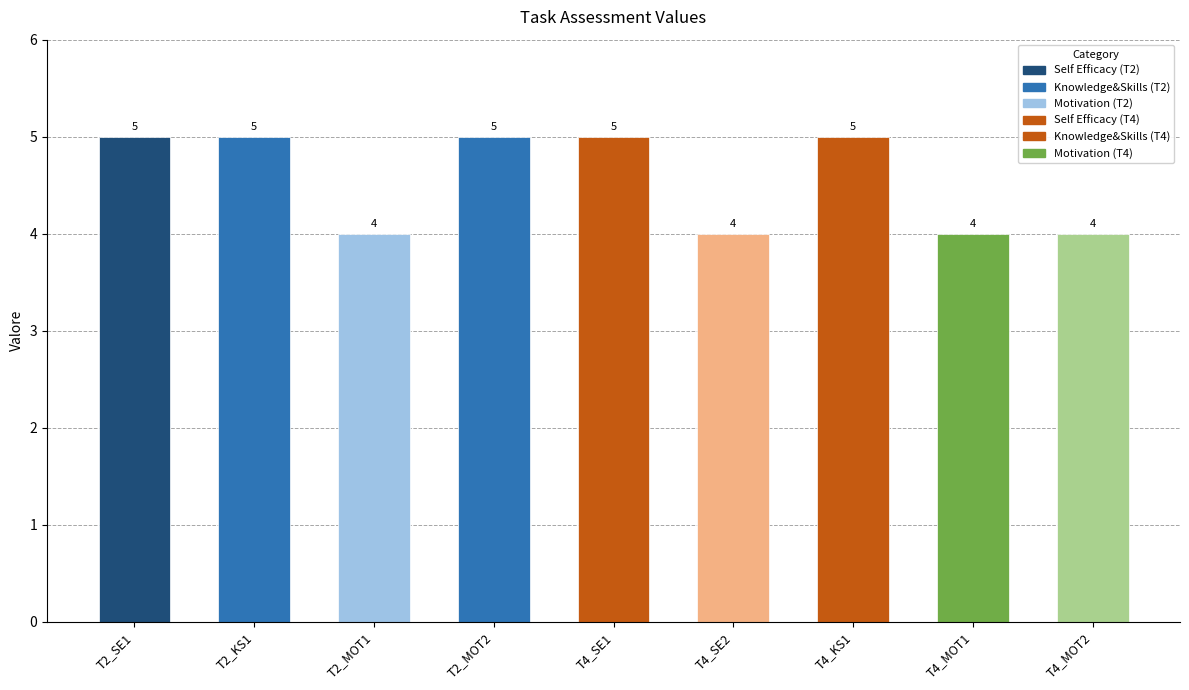

Are the bars grouped side by side (vs. stacked)?

No